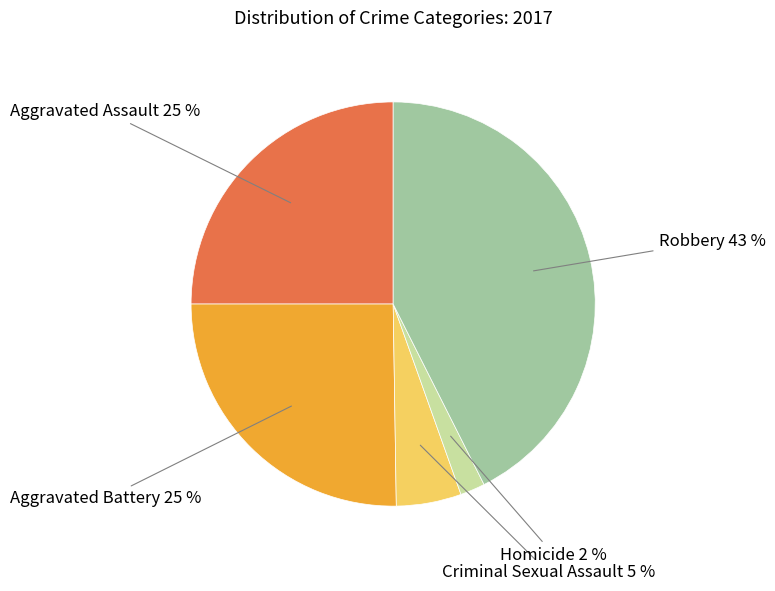

Is there a majority slice in this chart?

No